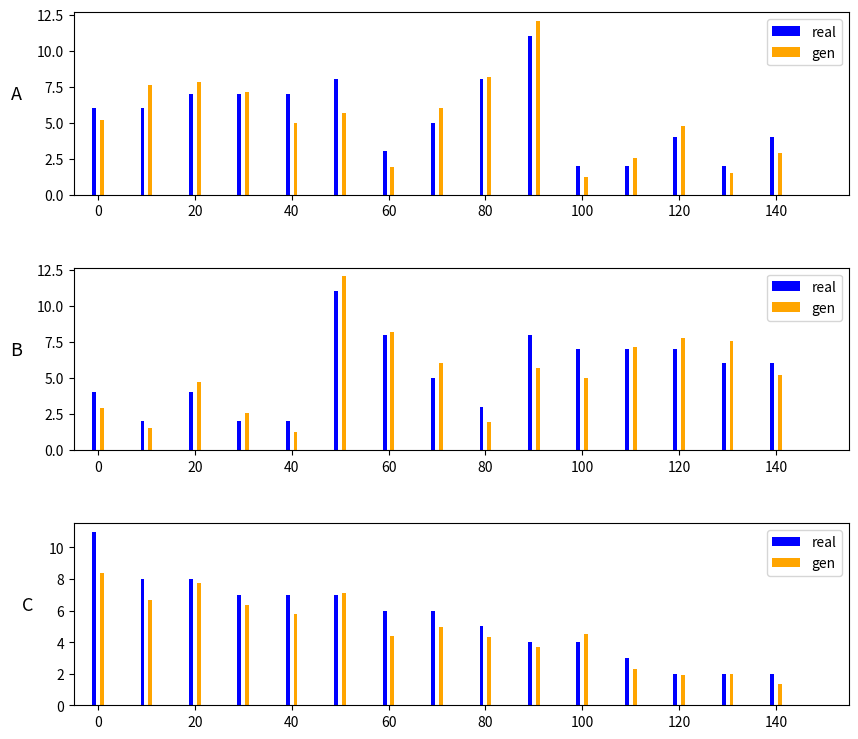

List the series in order of their overall mean, lowest first.

gen, real